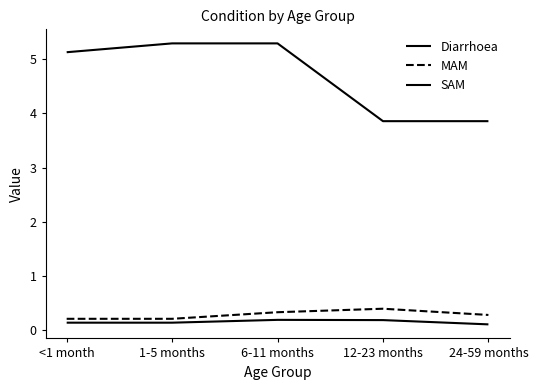

At how many categories does at least one series exceed 5?

3